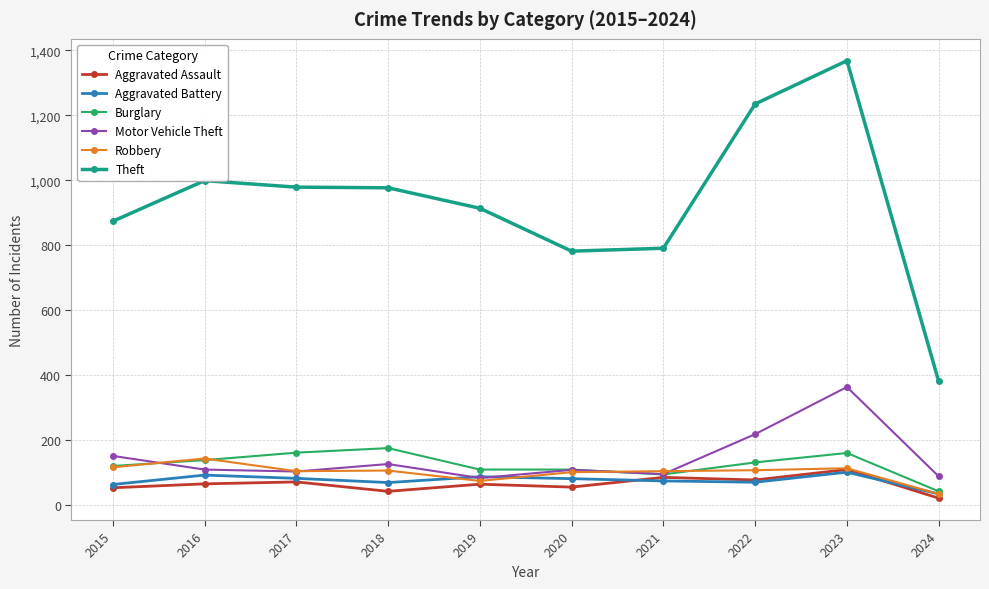

What is the difference between the Burglary values at 2017 and 2021?

67